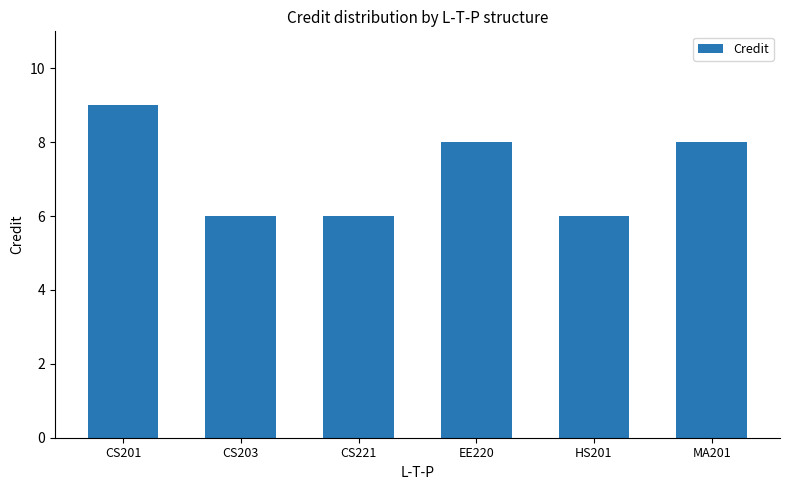

What is the average value?

7